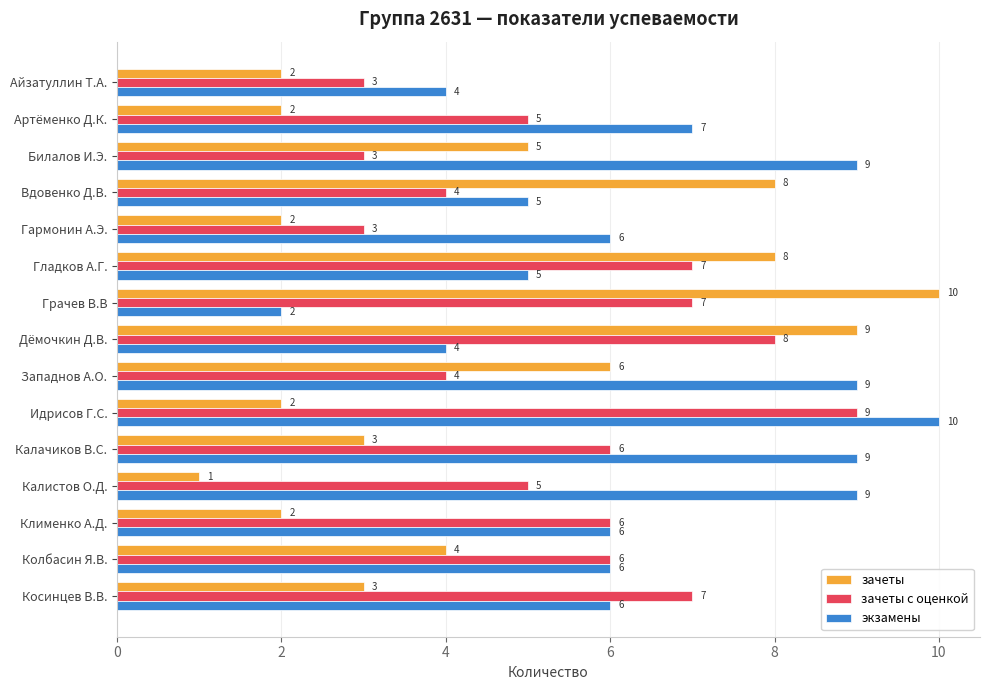

The зачеты с оценкой series shows 4 at Западнов А.О.. True or false?

True